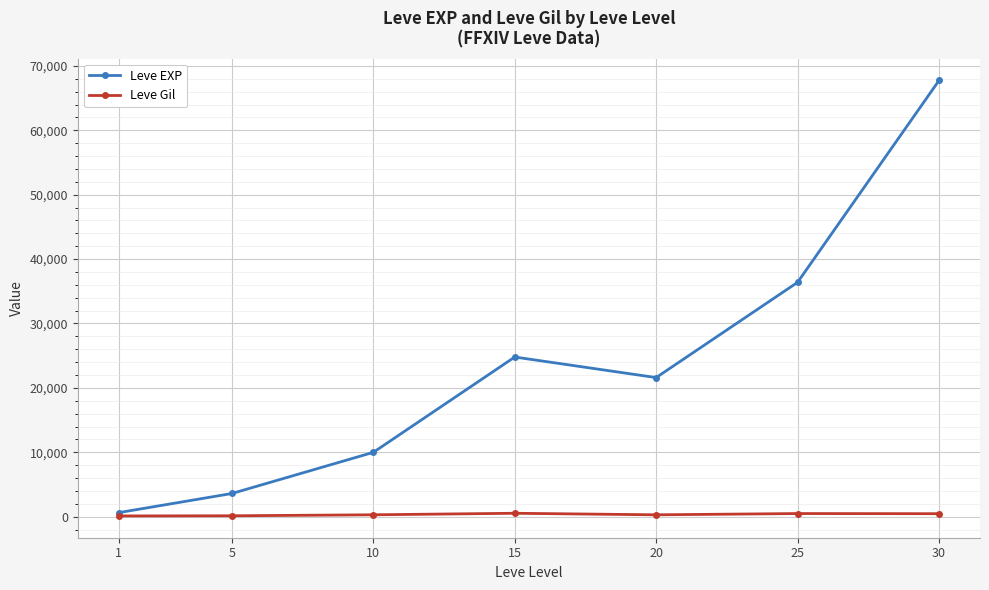

What are all the series names shown in the legend?

Leve EXP, Leve Gil